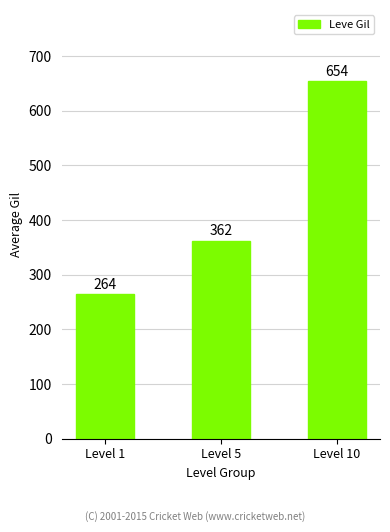

At which label is the value closest to 459?

Level 5